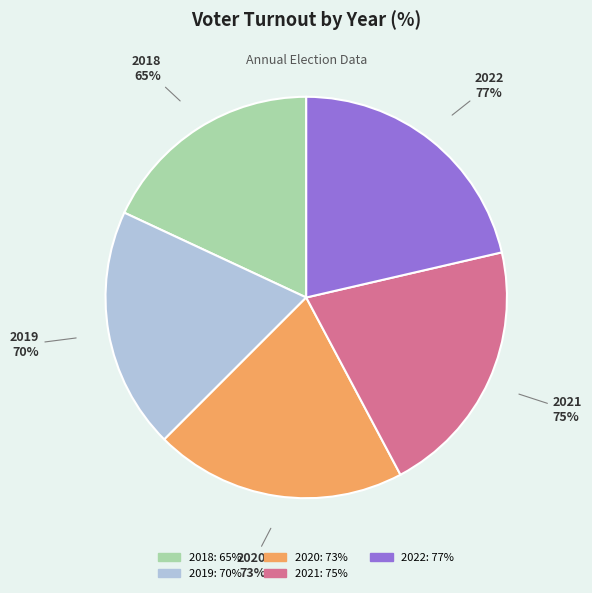

How many segments does this pie chart have?

5